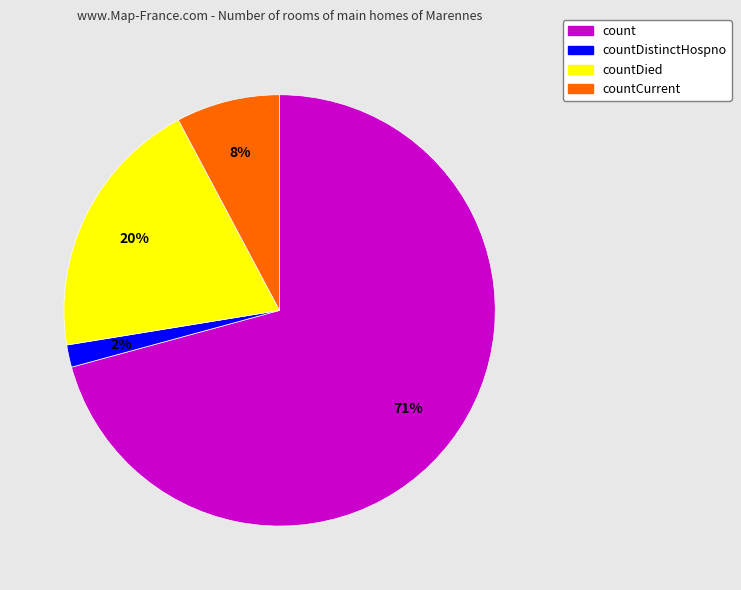

Approximately how many times larger is the value at countDied compared to countCurrent?

2.5